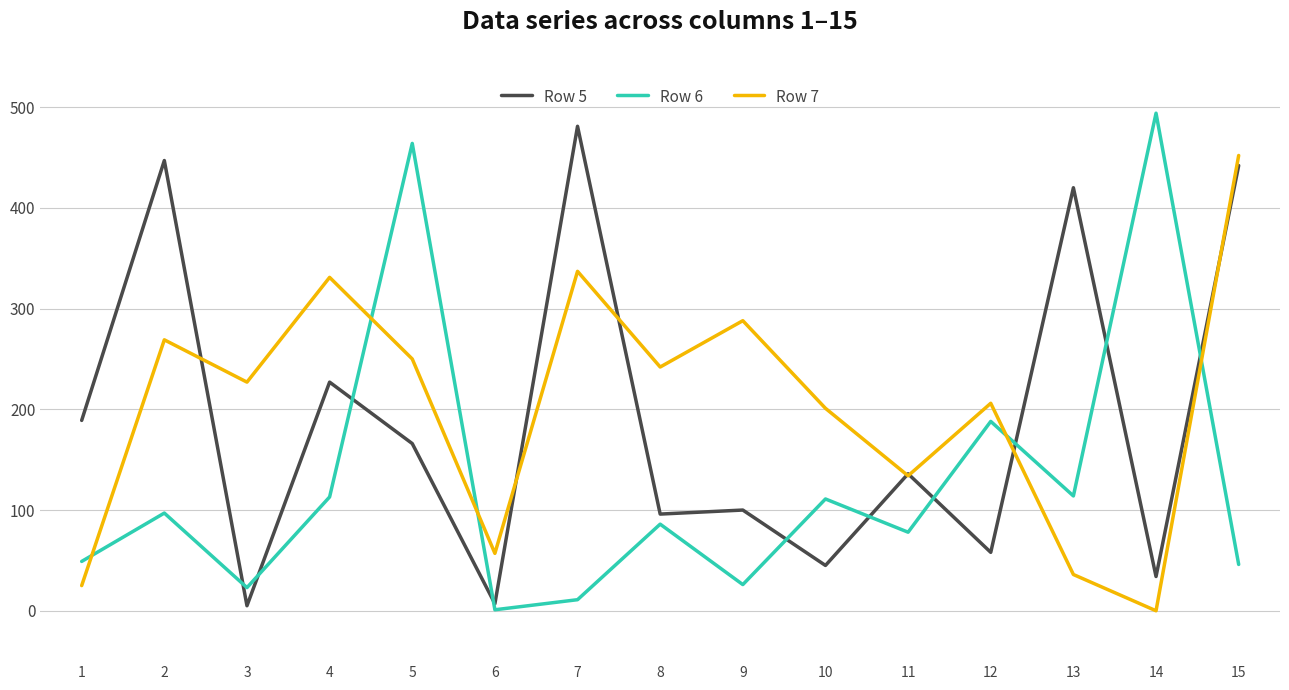

At which category is the sum across all series the highest?

15